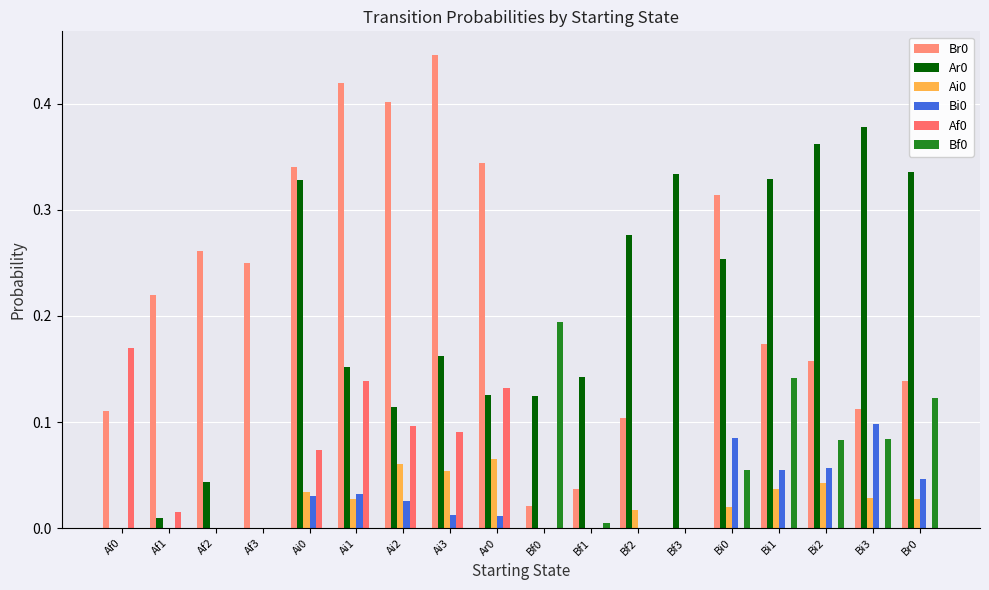

What is the difference between the maximum and second lowest values in the Bf0 series?

0.2